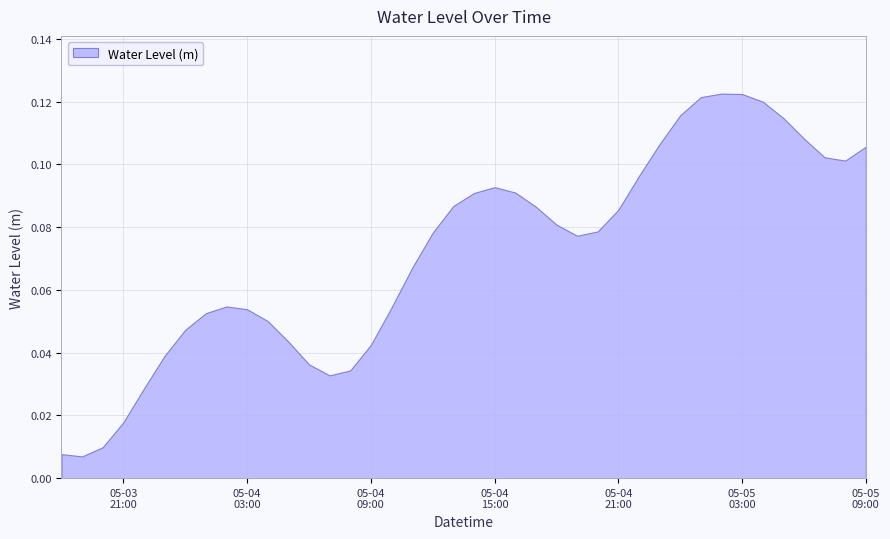

The value at 2023-05-05 04:00:00 is 0.1. True or false?

False